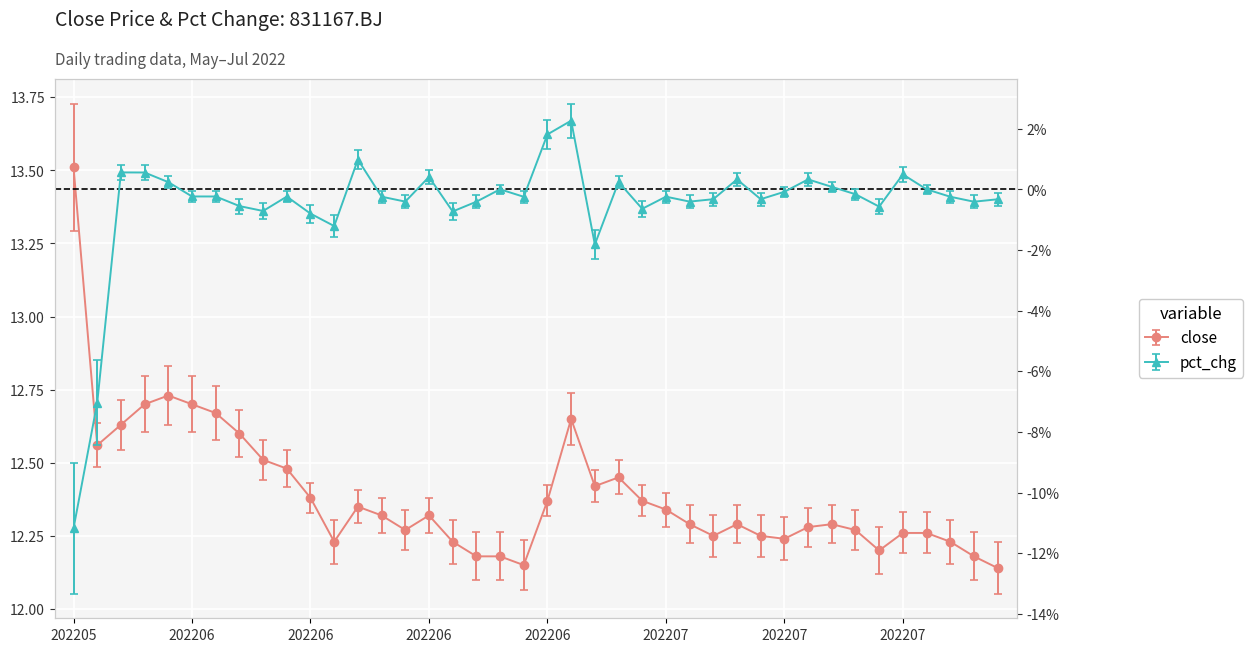

How many series are shown in this chart?

2